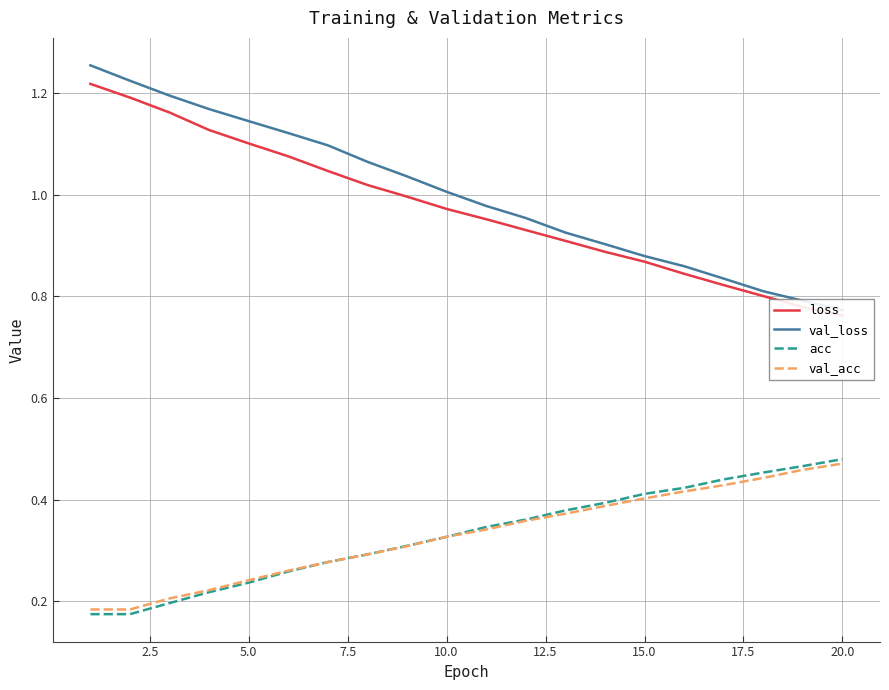

True or false: acc has a value of 0.3 at 5.0.

False